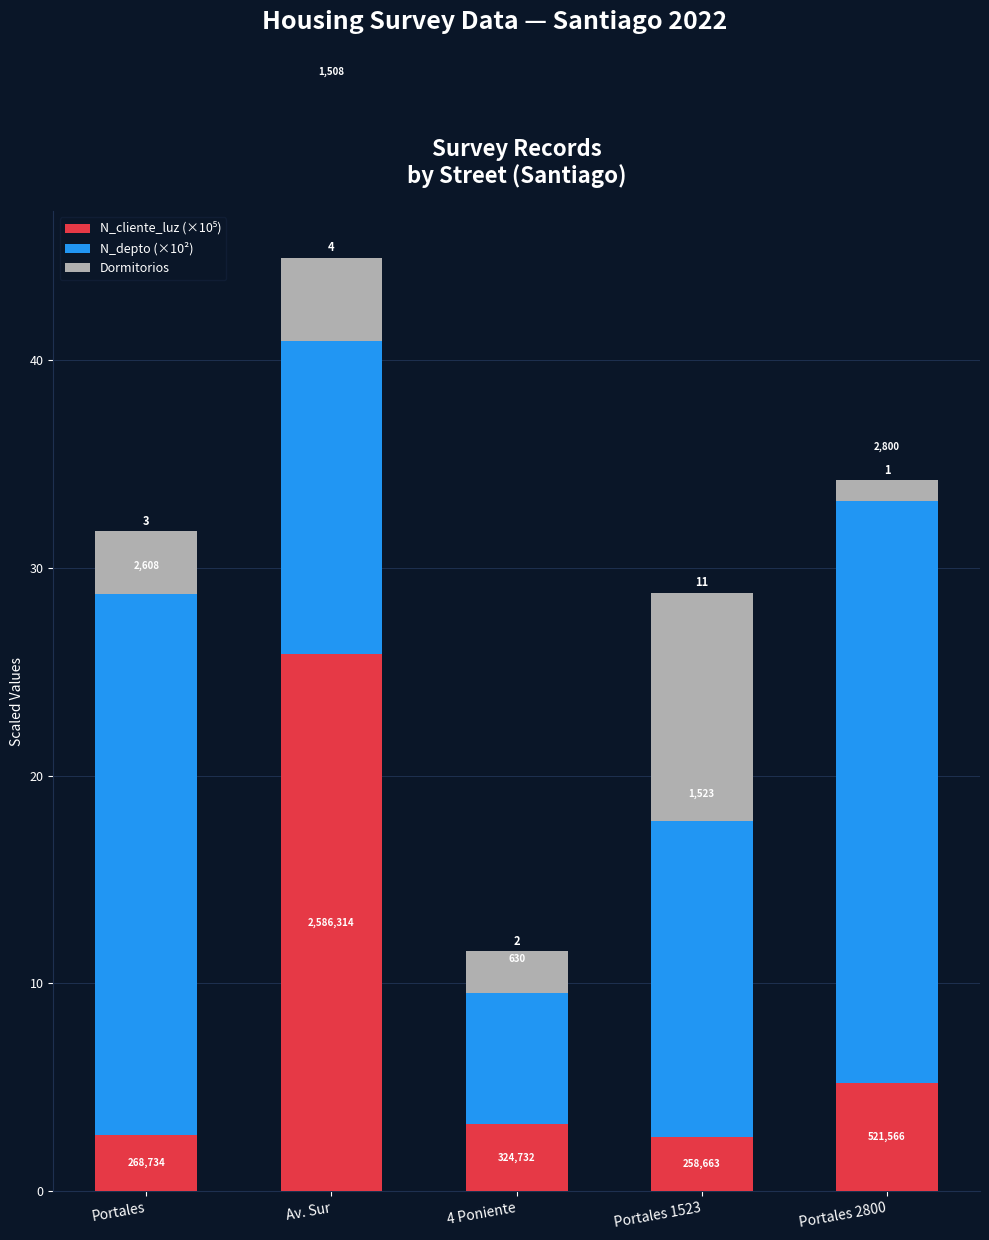

At Portales 2800, list the series in order from smallest to largest.

Dormitorios, N_cliente_luz (×10⁵), N_depto (×10²)